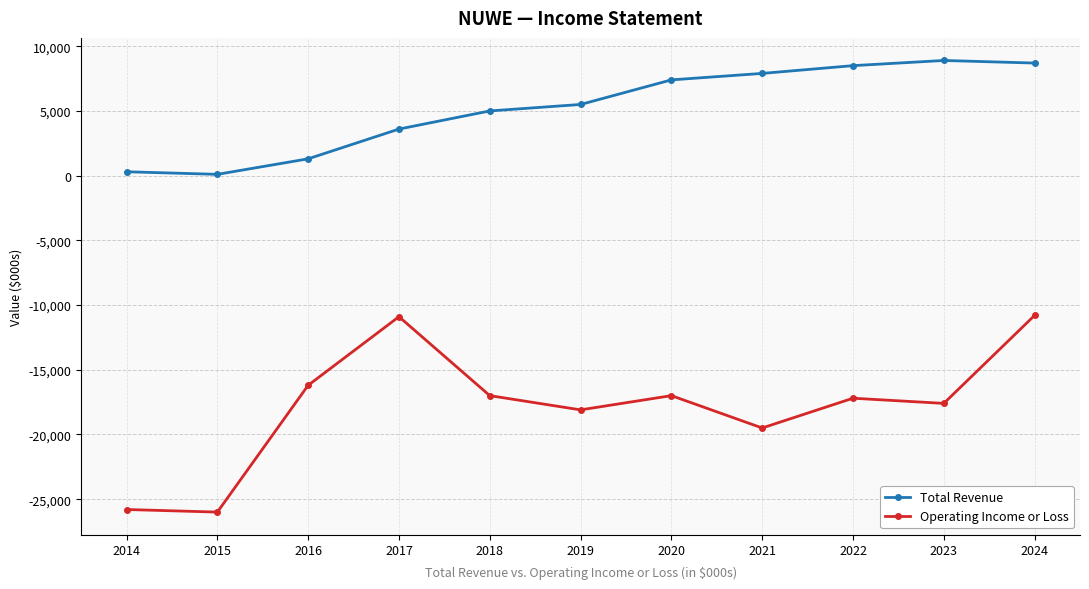

Rank the series by their maximum value, from highest to lowest.

Total Revenue, Operating Income or Loss